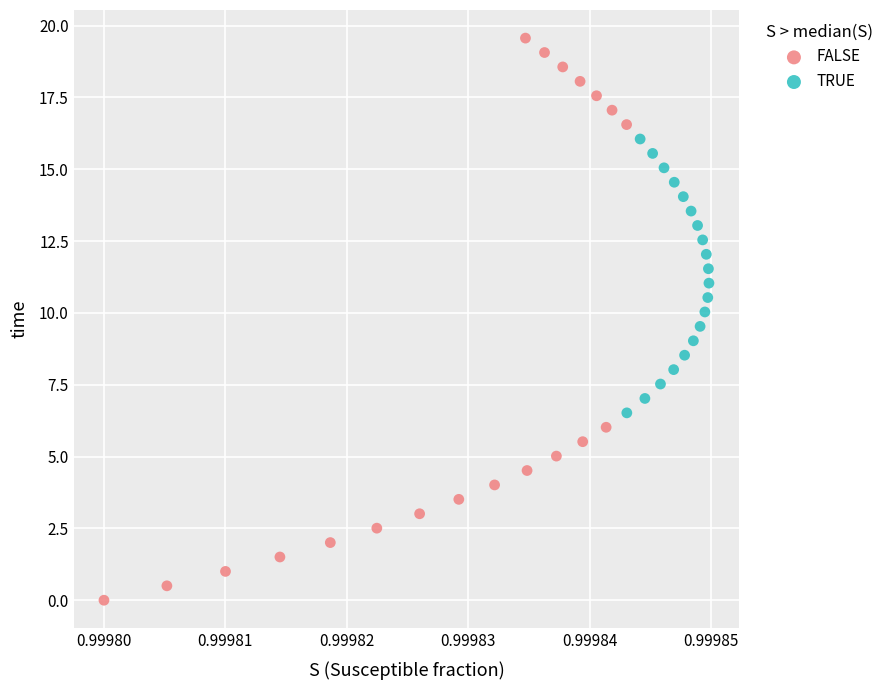

Which series reaches the maximum Y coordinate?

FALSE